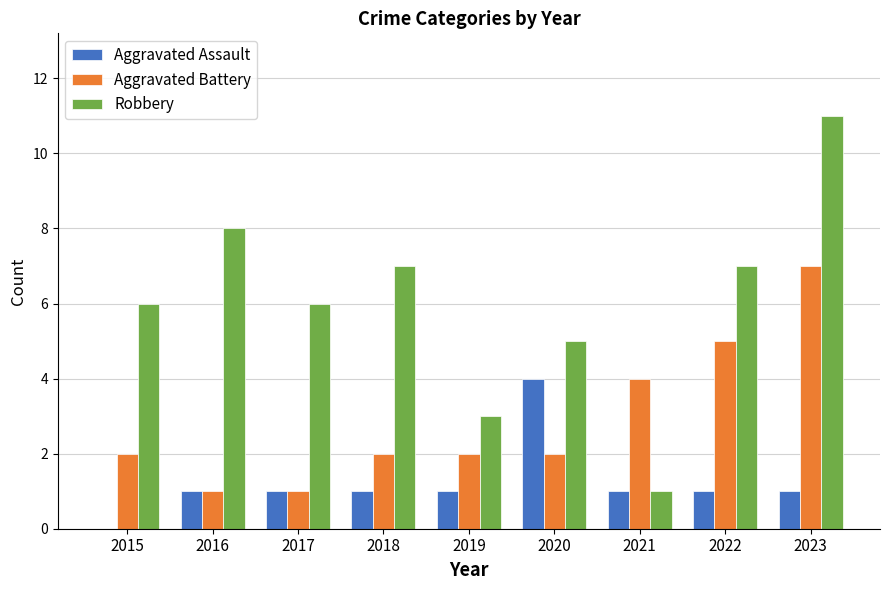

Which series has the largest total across all categories?

Robbery